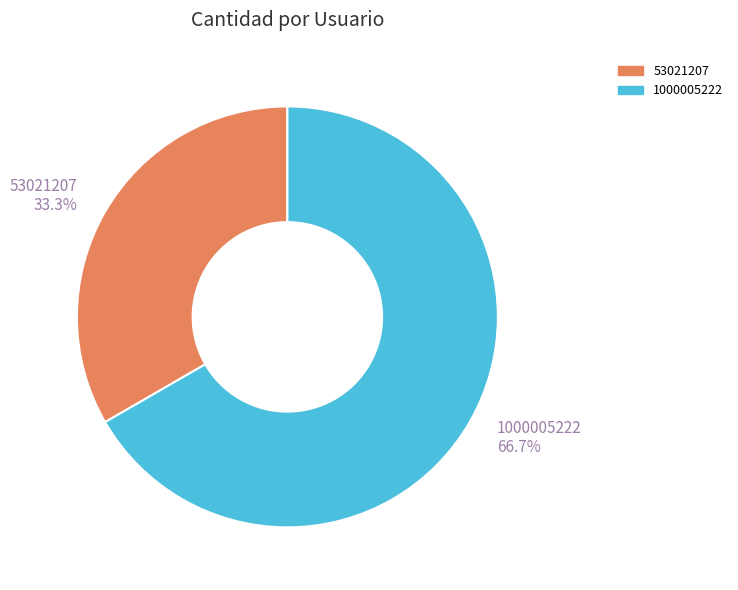

Is it true that 1000005222 is 60% of the pie?

False